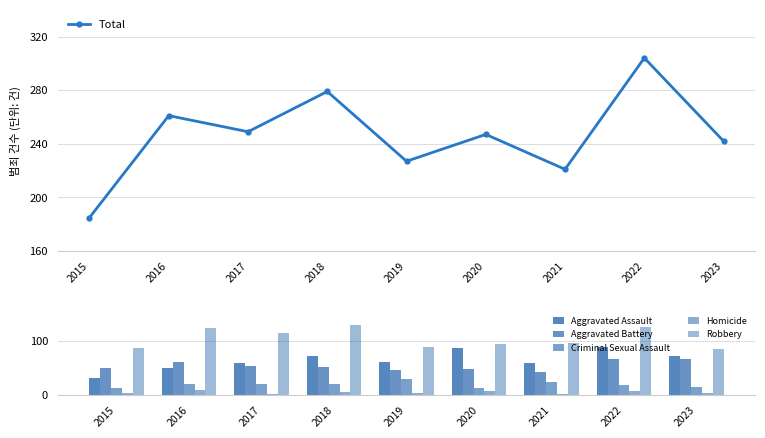

Which series has the largest total across all categories?

Total